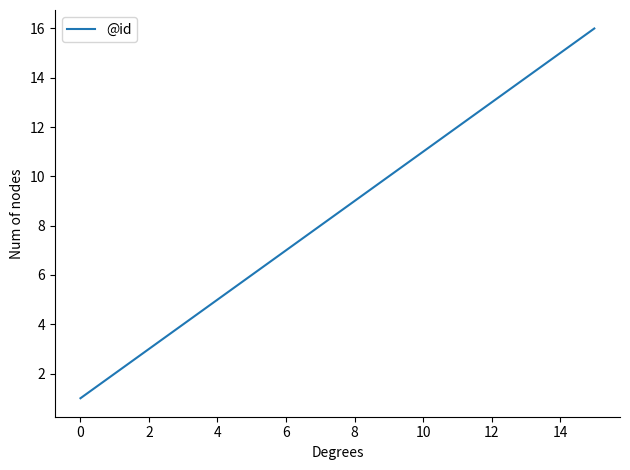

What is the greatest value displayed?

16